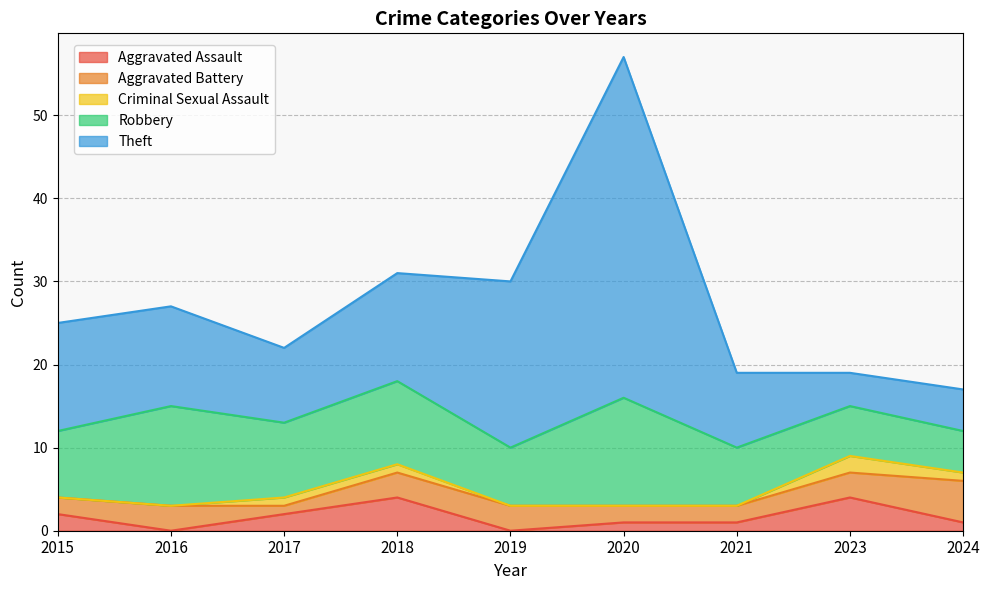

True or false: Criminal Sexual Assault has more than 0 interior local peaks.

True